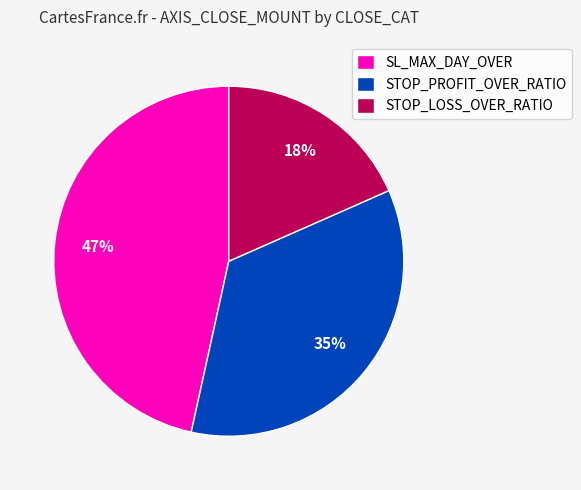

True or false: STOP_PROFIT_OVER_RATIO accounts for 35% of the total.

True